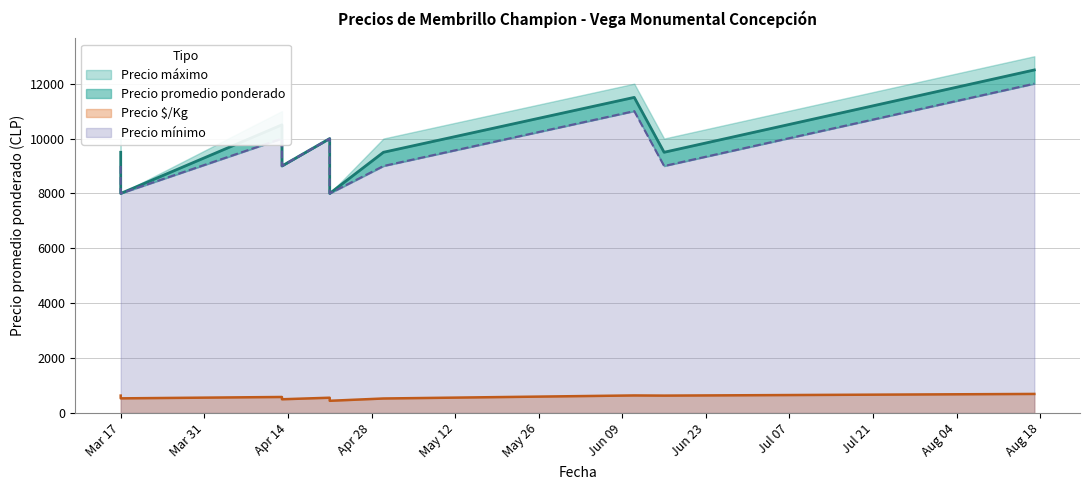

True or false: Precio $/Kg has more than 0 interior local peaks.

True